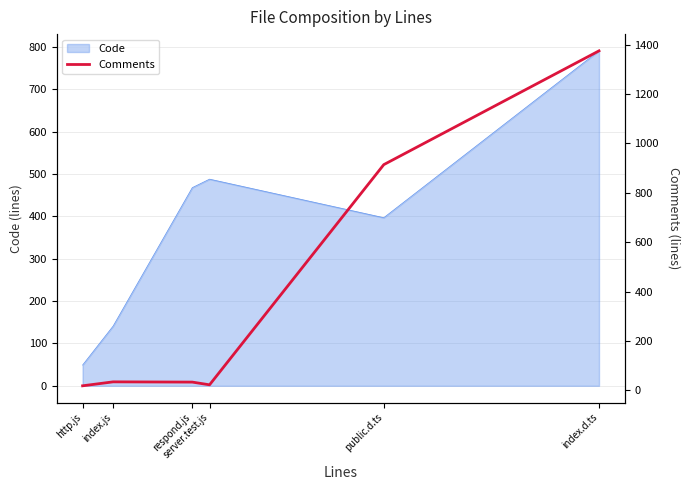

How many data points are above 34?

2